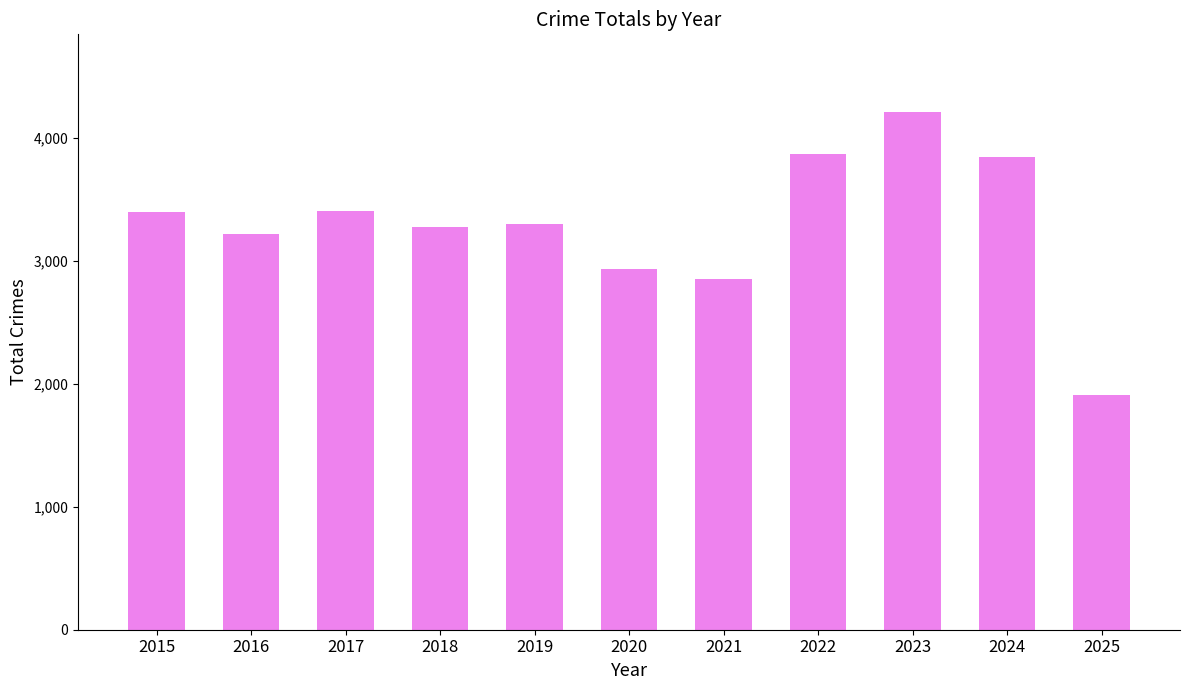

Read the value at 2020.

2935